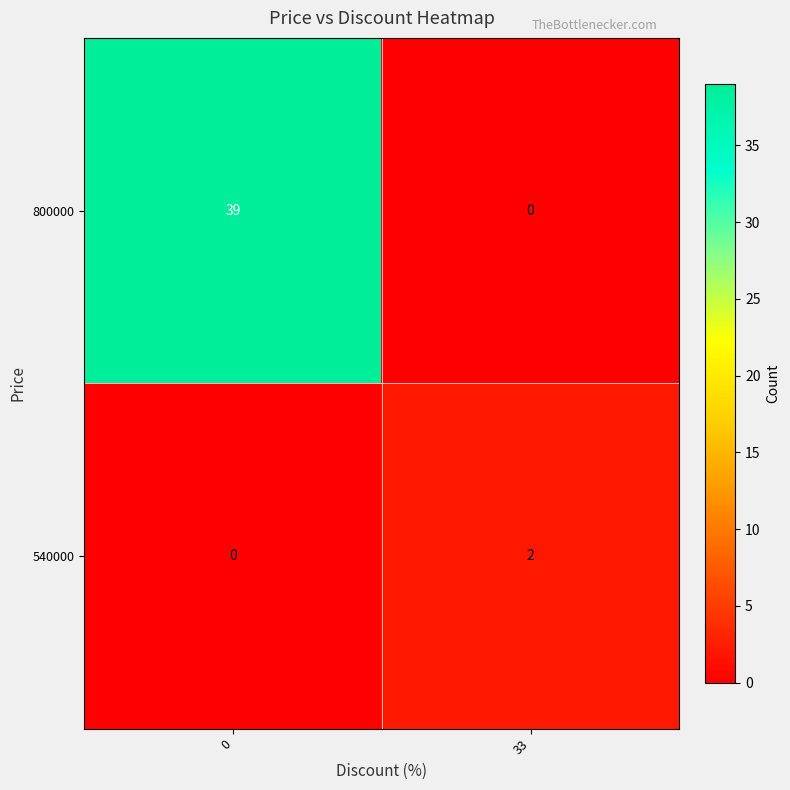

Which category has the highest value in the 540000 series?

33